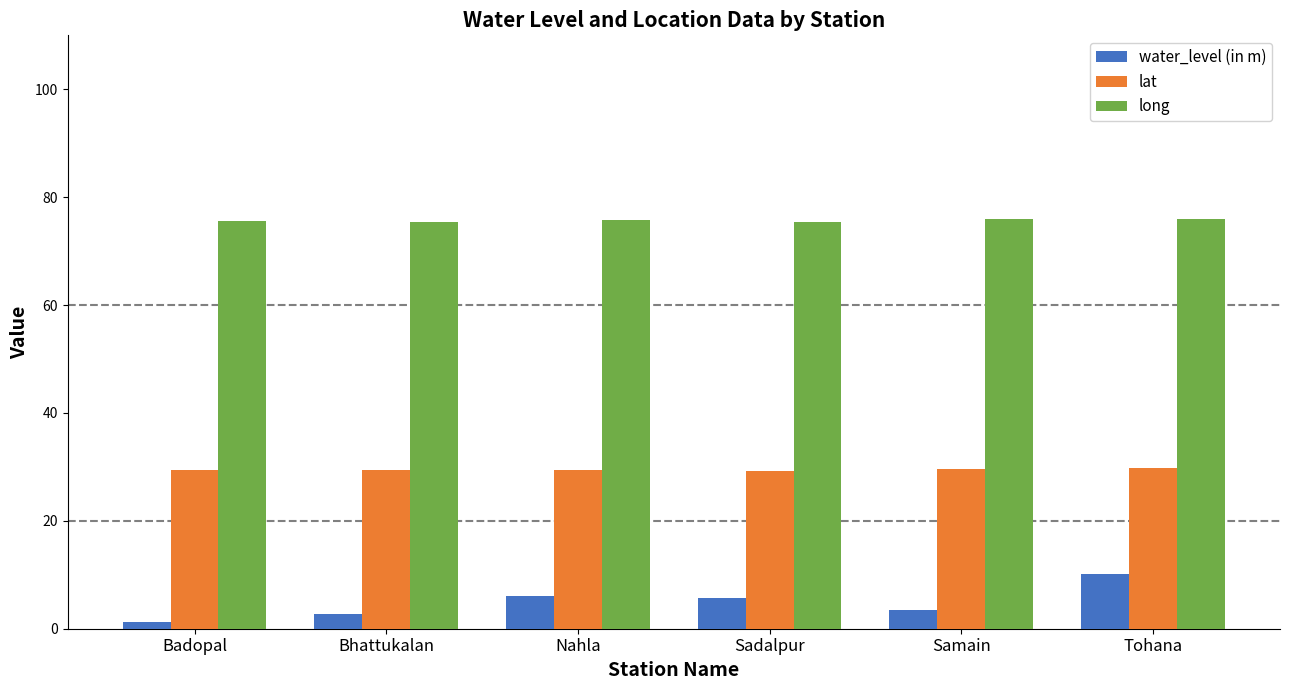

The value of water_level (in m) at Tohana is 4.7. True or false?

False